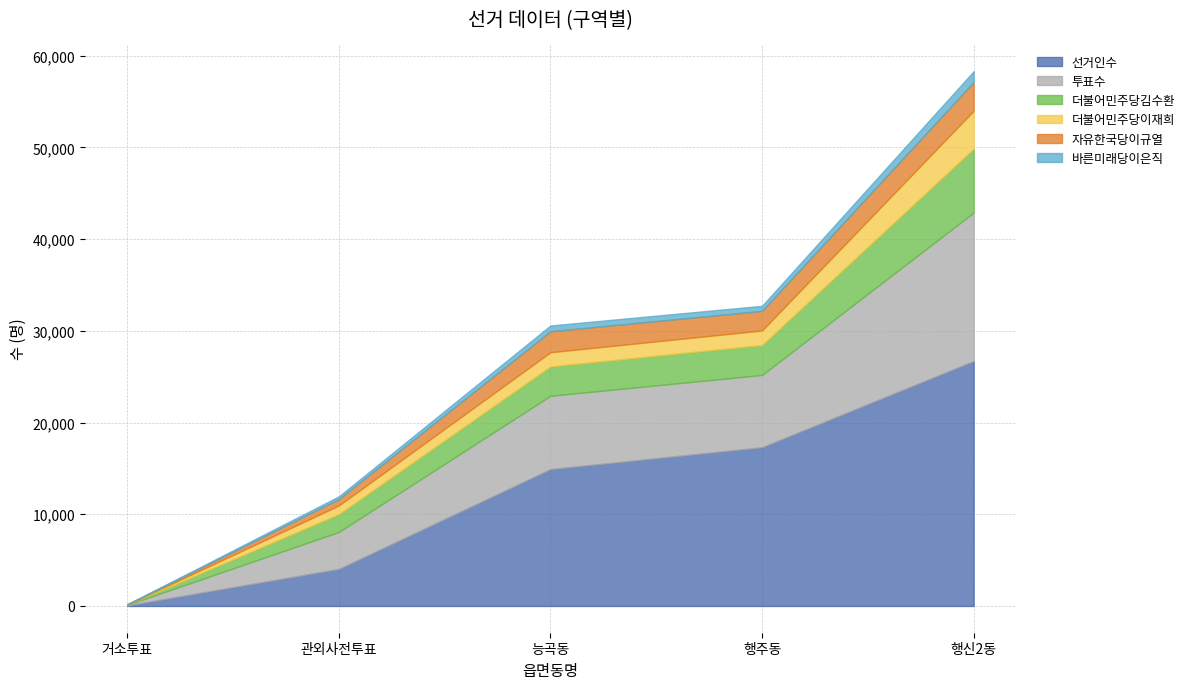

At which category is the sum across all series the highest?

행신2동